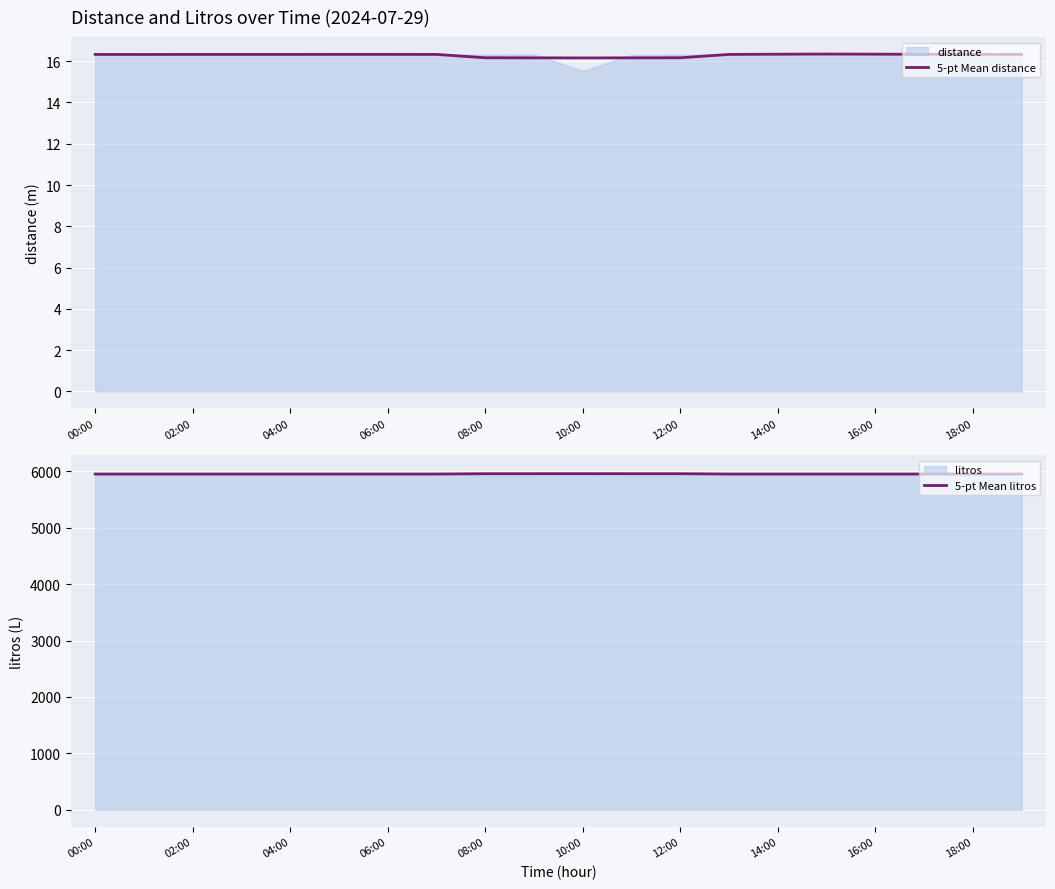

What is the maximum value for 5-pt Mean litros?

5958